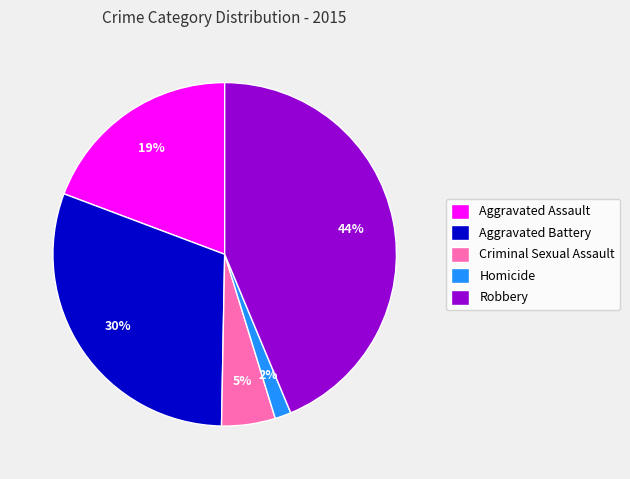

Which slice is the largest?

Robbery